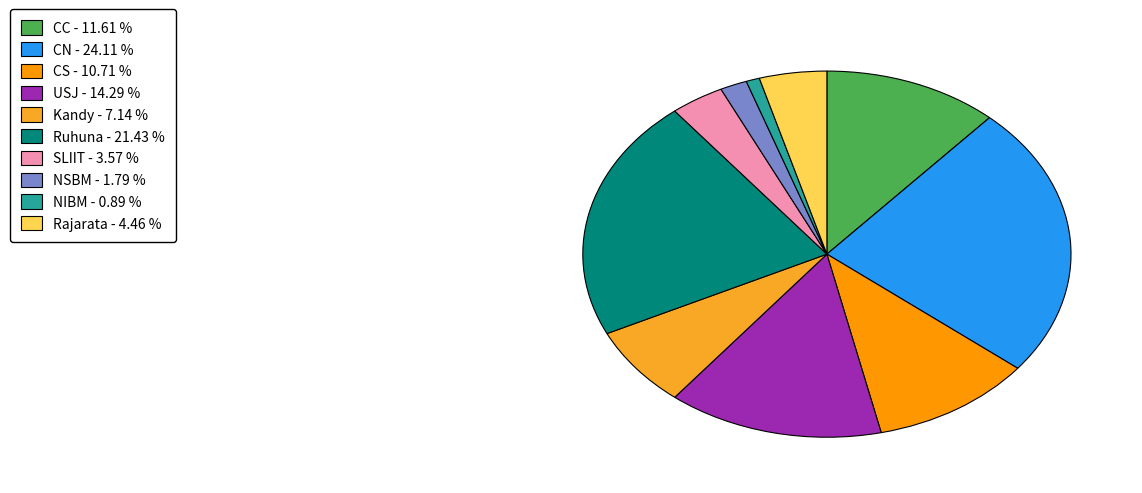

Between CS and SLIIT, which is larger?

CS